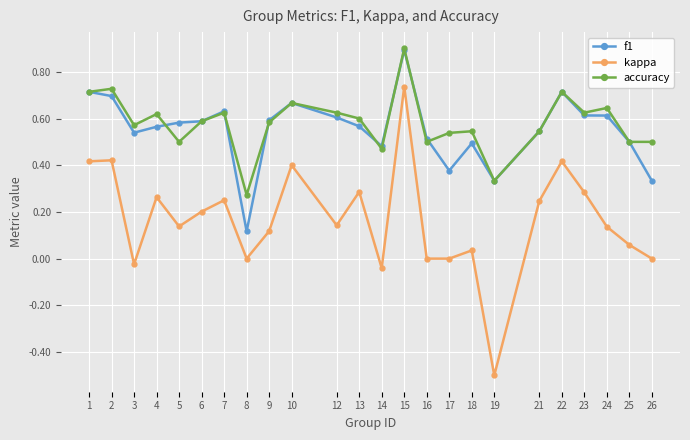

Is the value of kappa at 13 greater than the value of accuracy at 24?

No